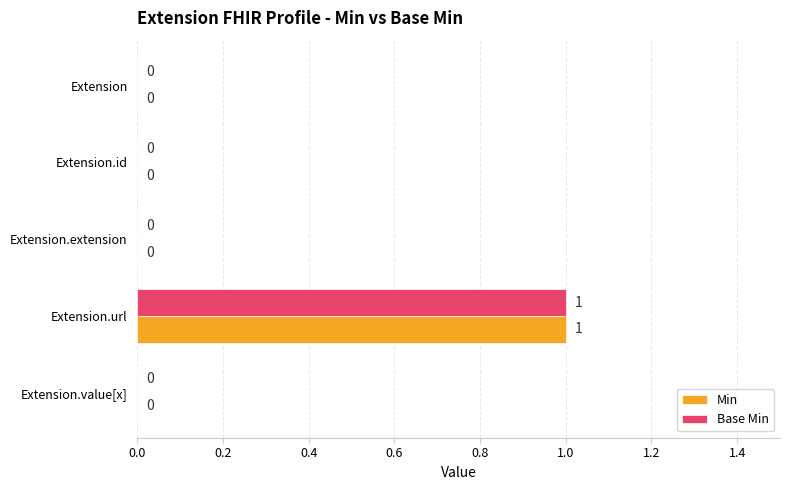

Is the value of Base Min at Extension.url greater than the value of Min at Extension?

Yes